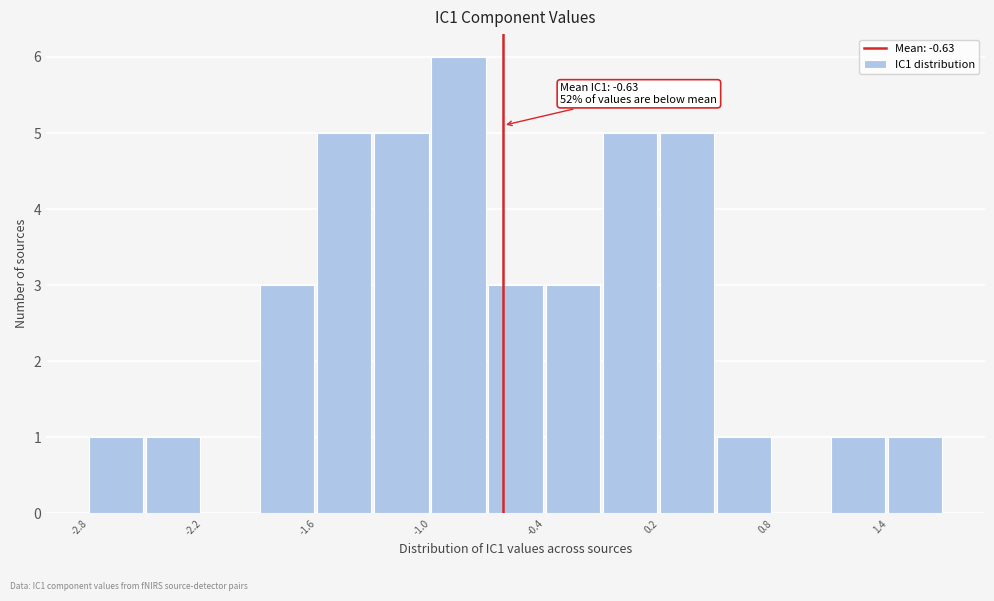

Around what value on the x-axis is the tallest bar? Give the approximate position of its centre, as read against the axis.

-0.9